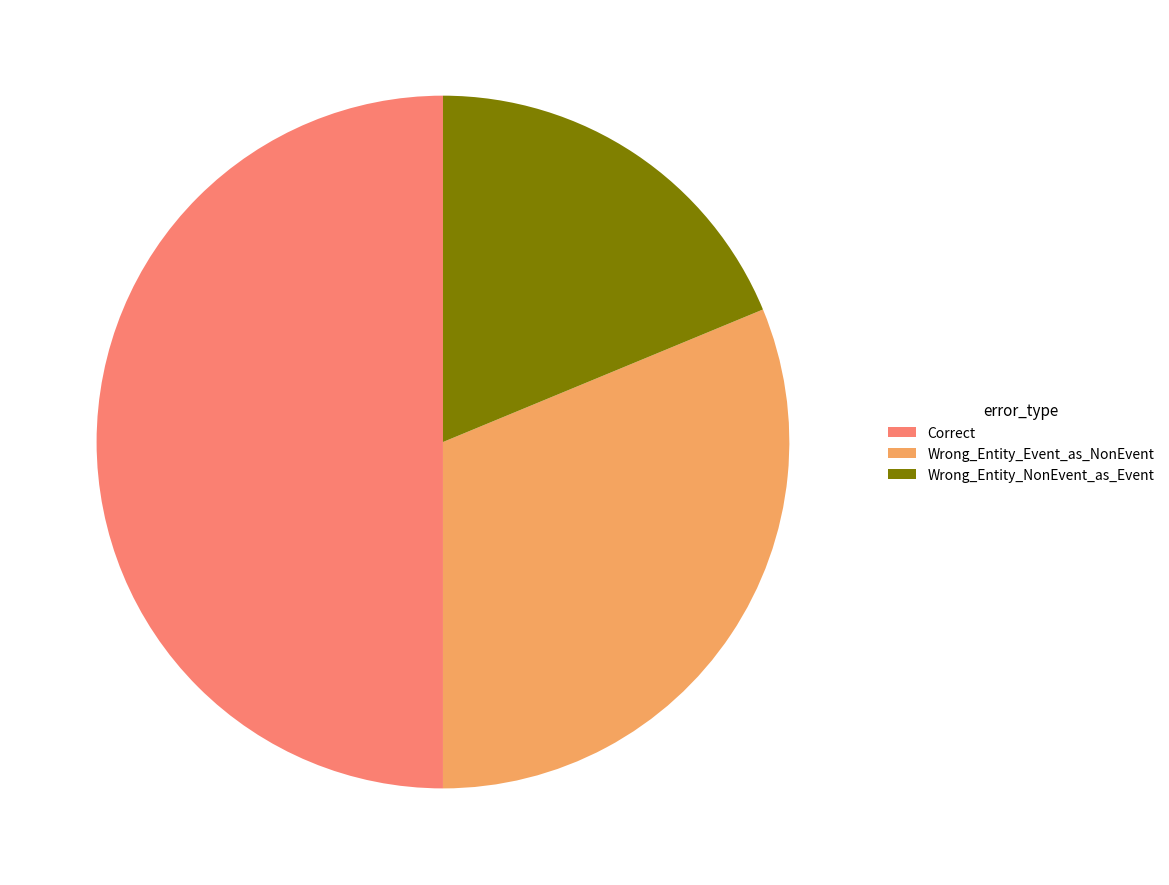

Is Wrong_Entity_Event_as_NonEvent the majority of the pie?

No